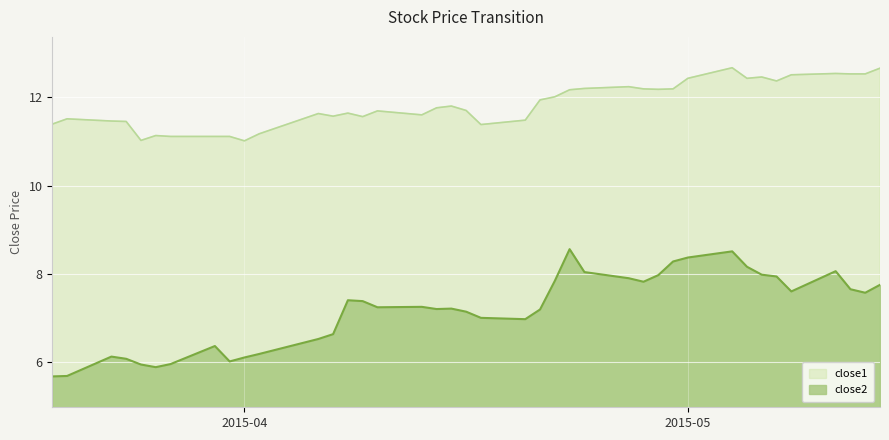

What is the sum of all close1 values?

473.7